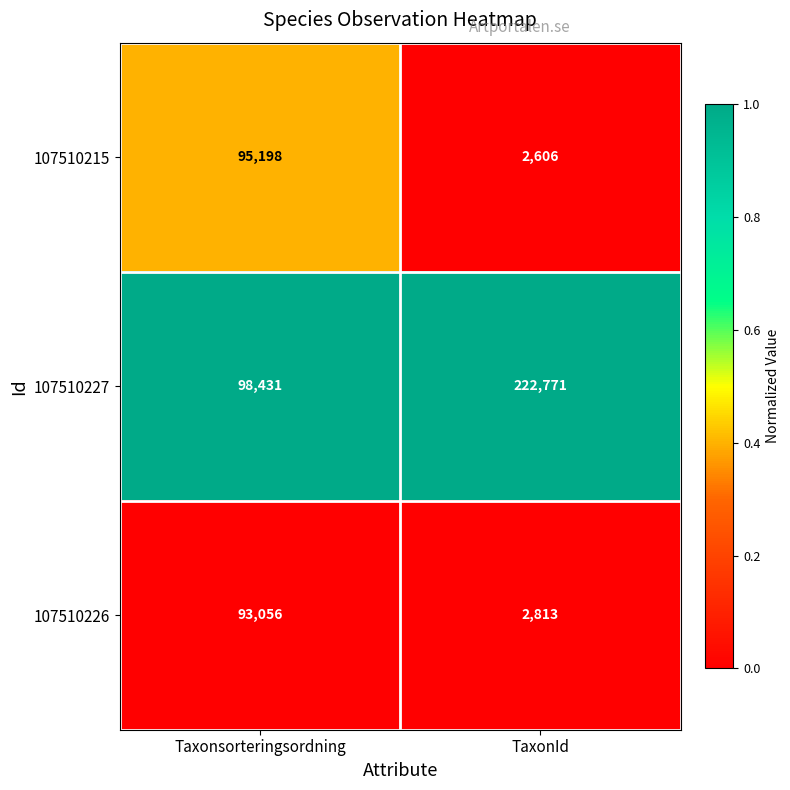

Is it true that 107510215 equals 95198 at Taxonsorteringsordning?

True